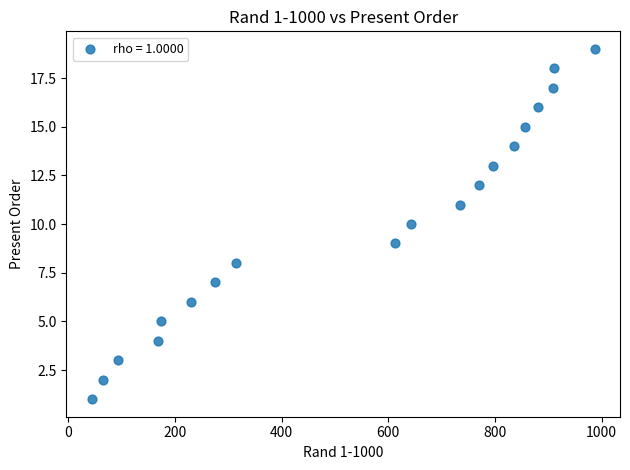

What is the range of Y values (max minus min)?

18